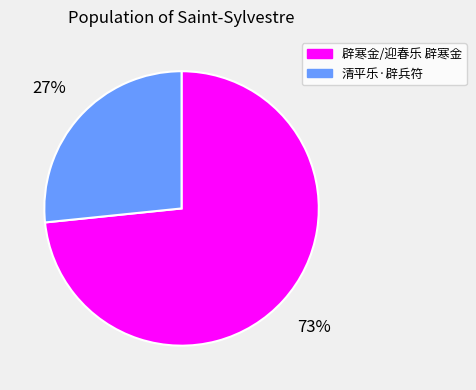

Is there a majority slice in this chart?

Yes